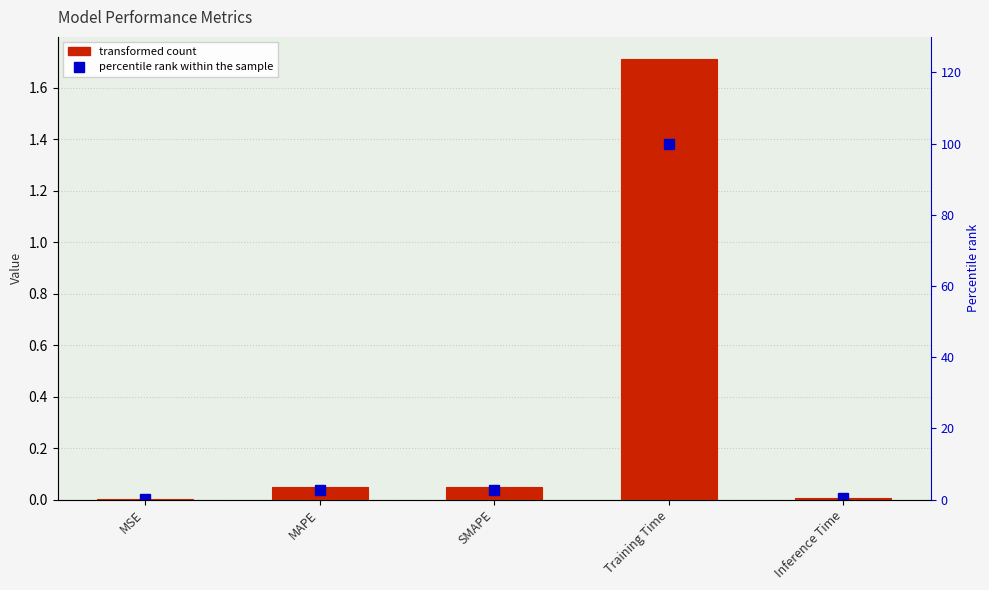

What is the difference between the second highest and minimum values in the percentile rank within the sample series?

2.7